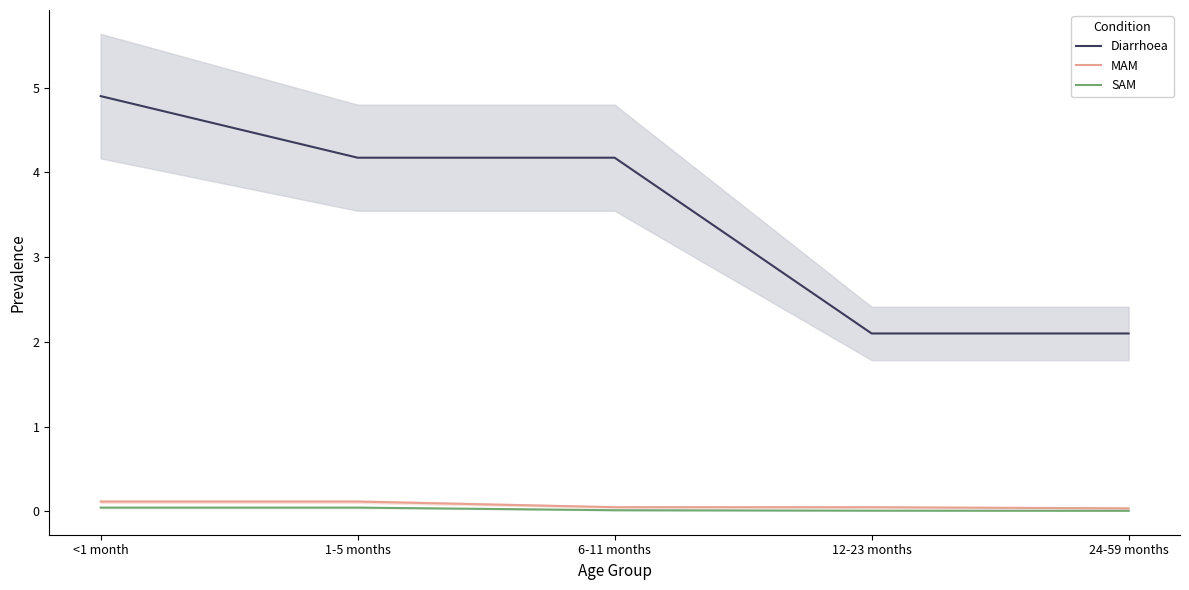

At which category does the chart reach its minimum across all series?

24-59 months